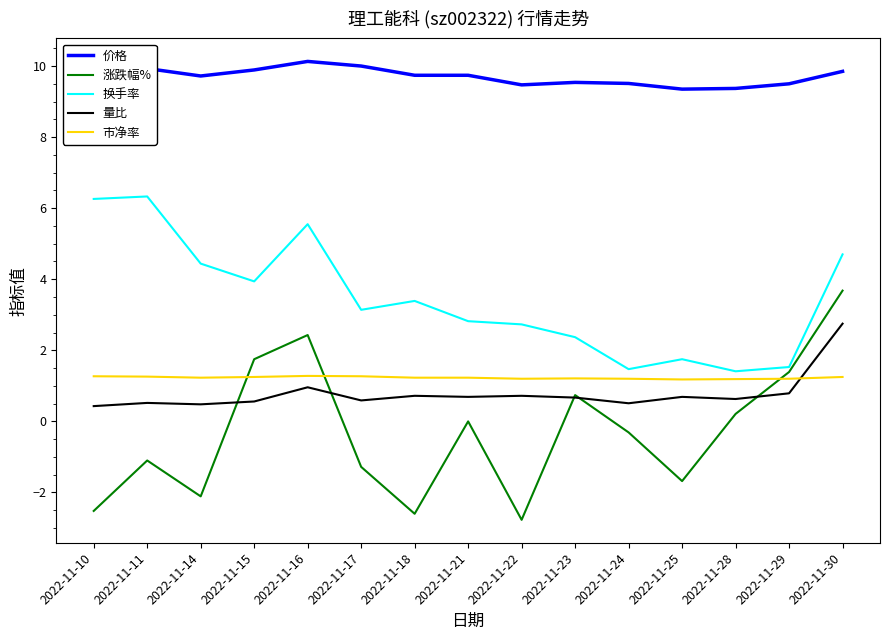

How many lines are shown in the chart?

5